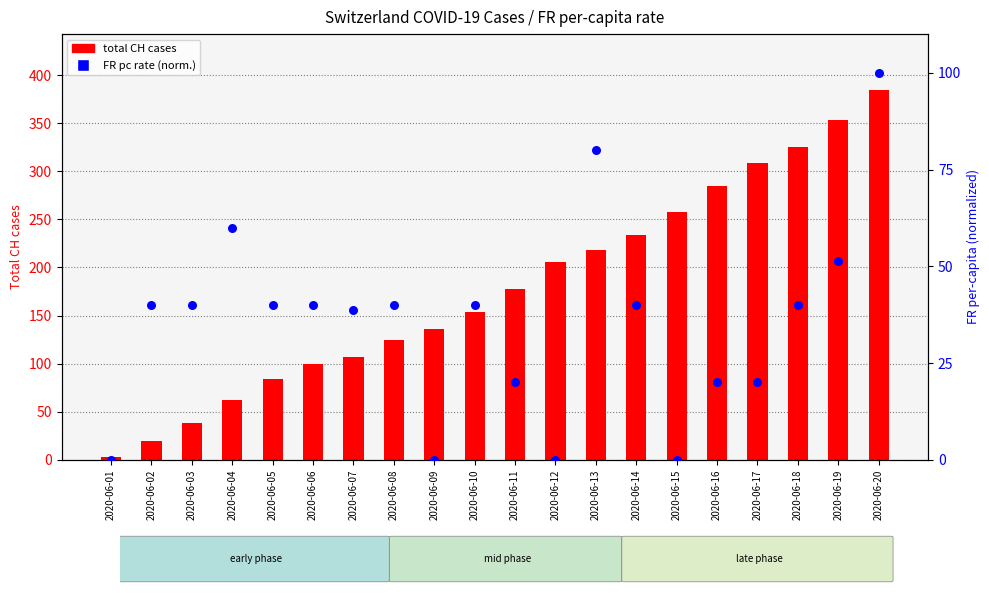

Which series has the largest Y range (max minus min)?

total CH cases